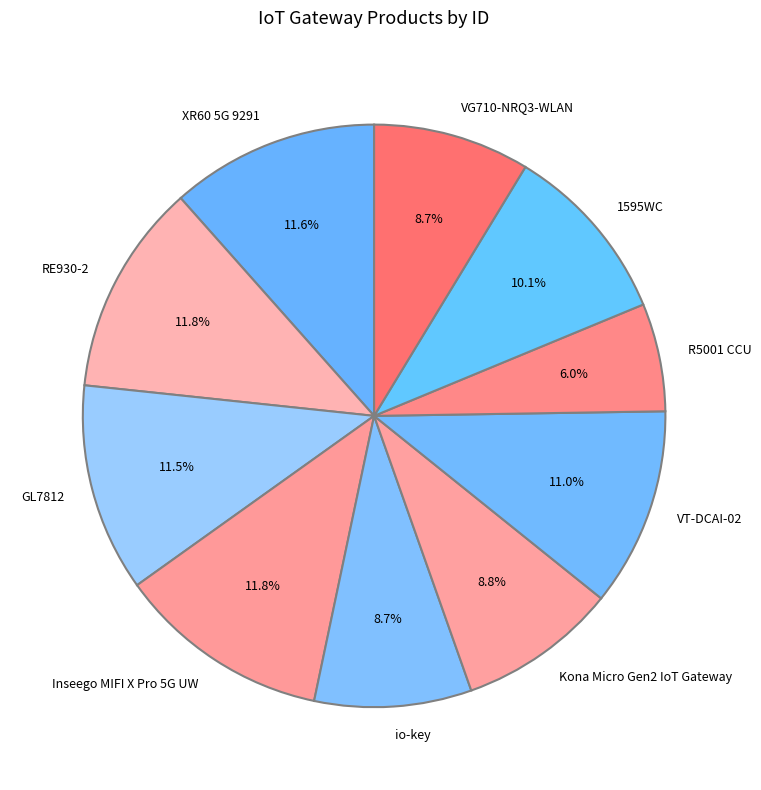

Which slice is the smallest?

R5001 CCU